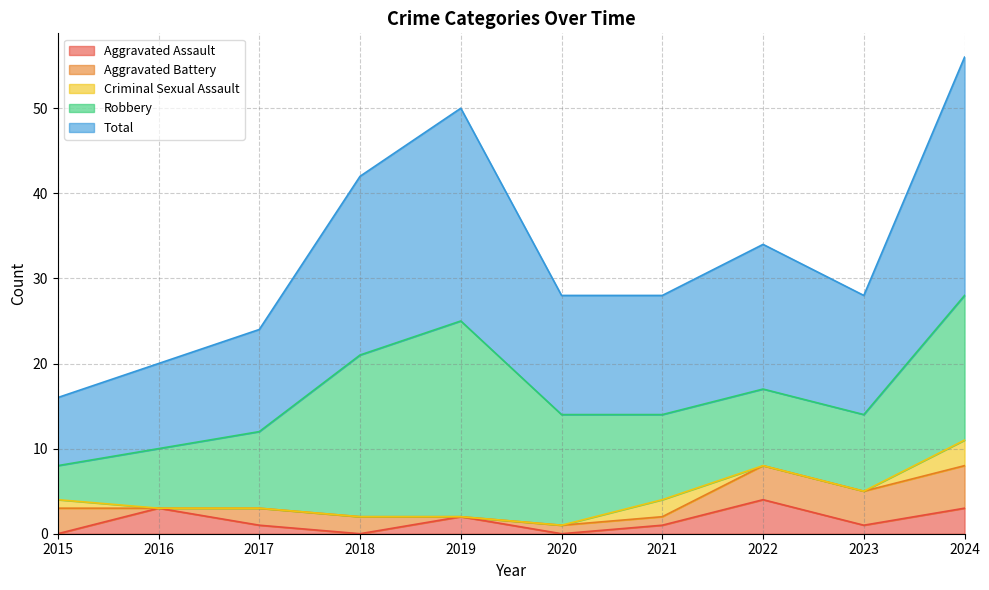

Where is Aggravated Battery nearest to the value 2?

2017